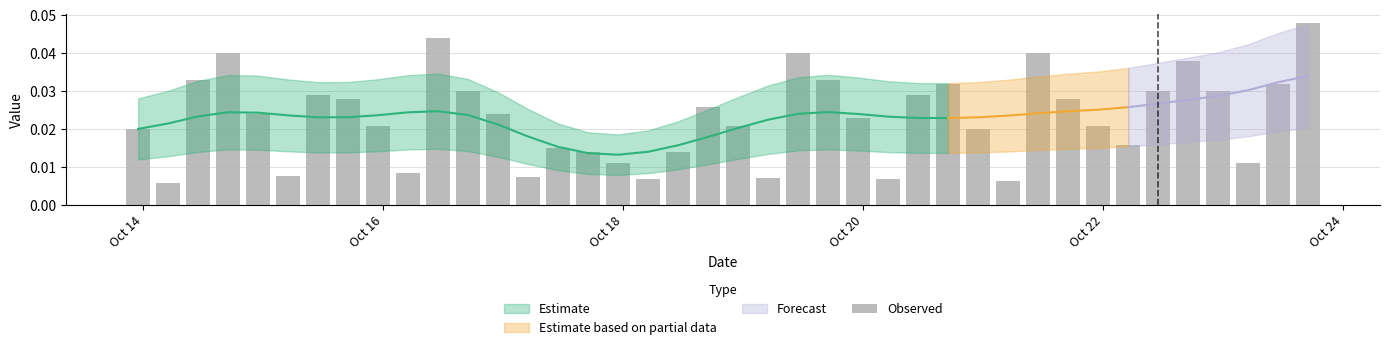

At which label is the value closest to 0?

Oct 16